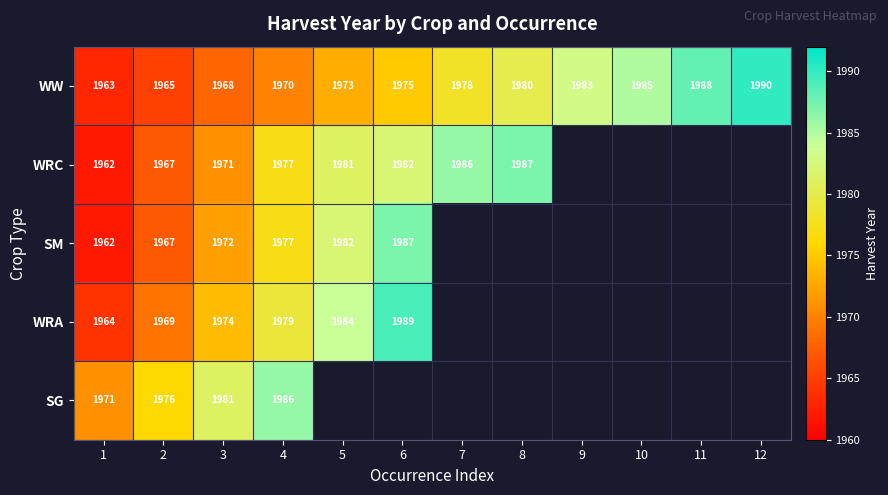

Where is WW nearest to the value 1976?

6